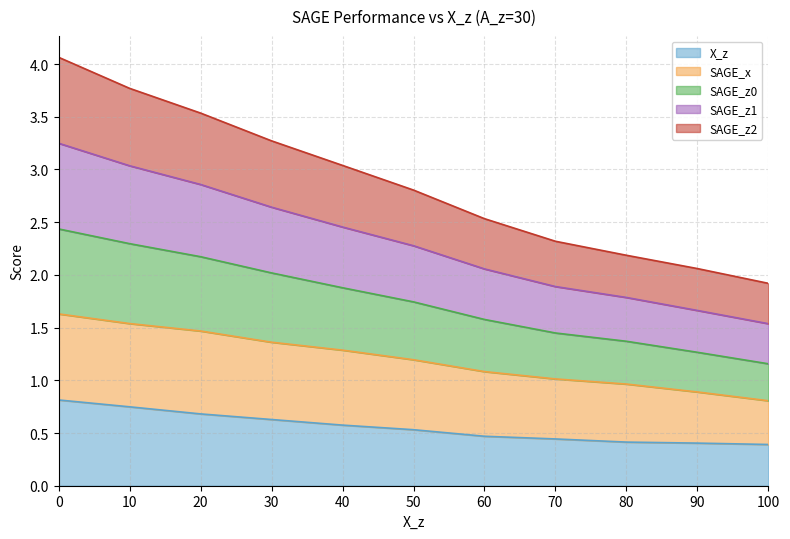

What is the total value across all series at 90?

2.1